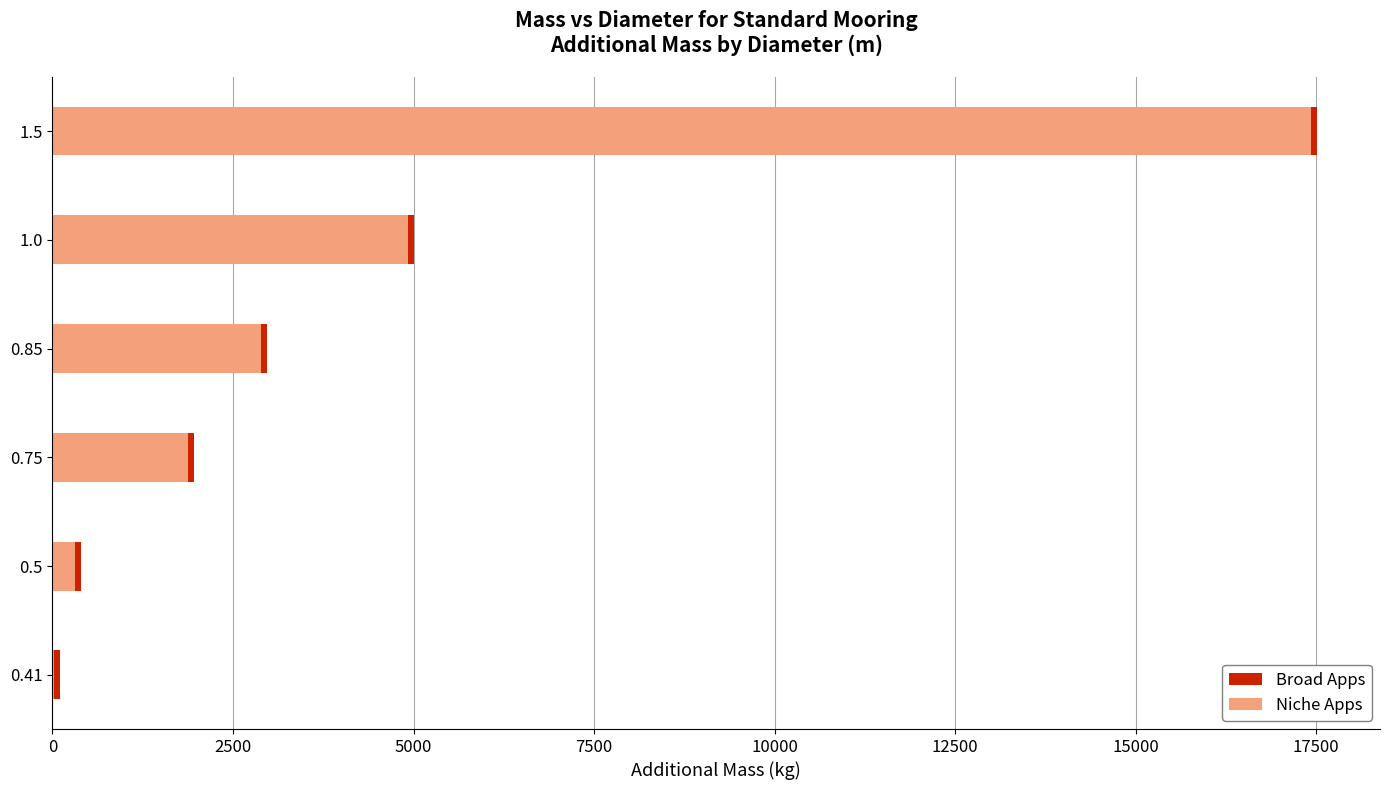

Reading left to right, extract all data points from this chart.

Broad Apps: 101.3	396.6	1959.6	2971.8	5003.4	17507.6
Niche Apps: 17.6	312.9	1875.9	2888.1	4919.7	17423.8